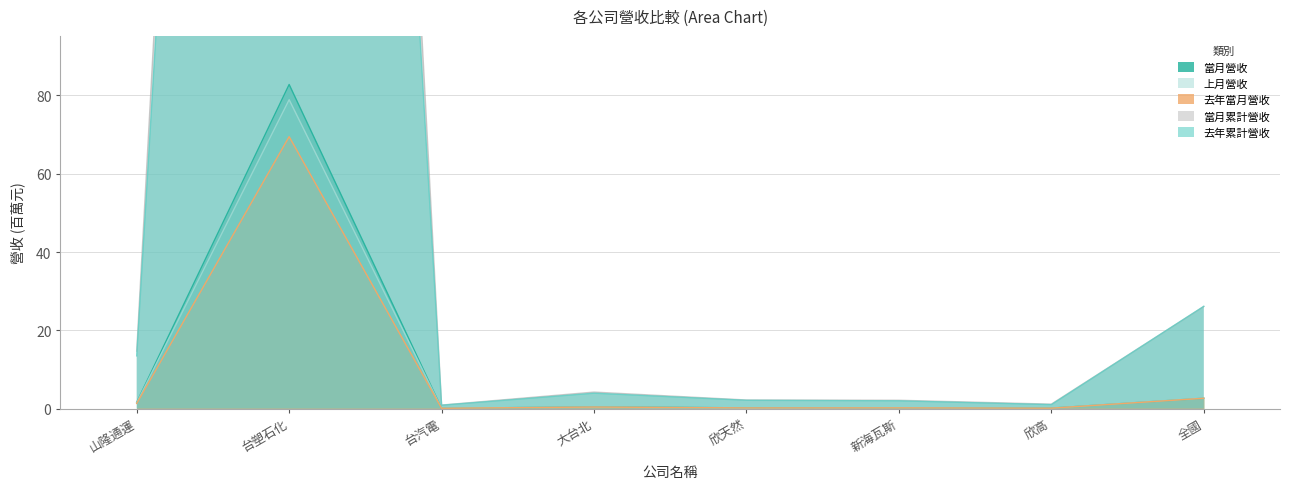

The value of 去年累計營收 at 全國 is 26.1. True or false?

True